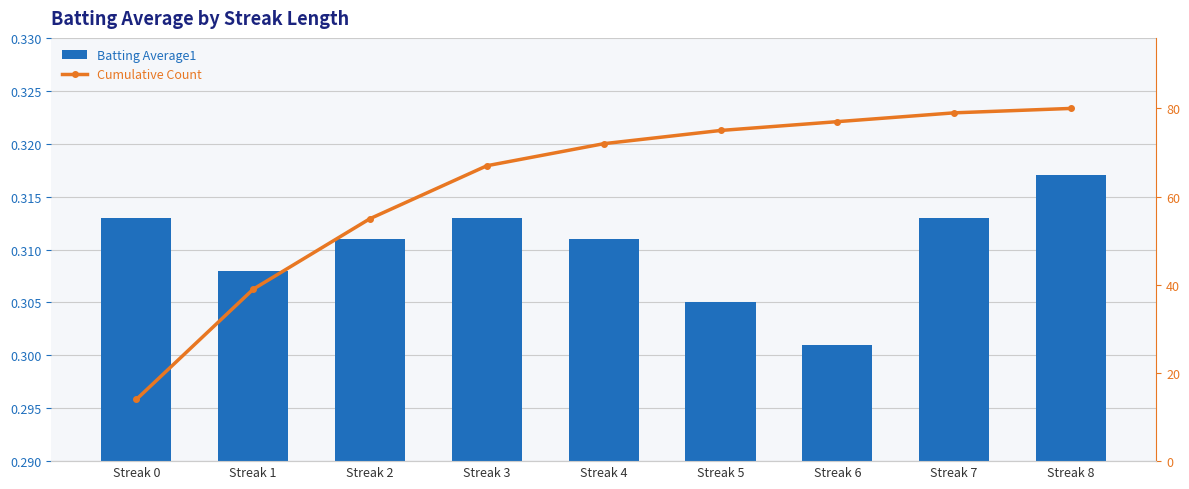

What is the average value of the Batting Average1 series?

0.3